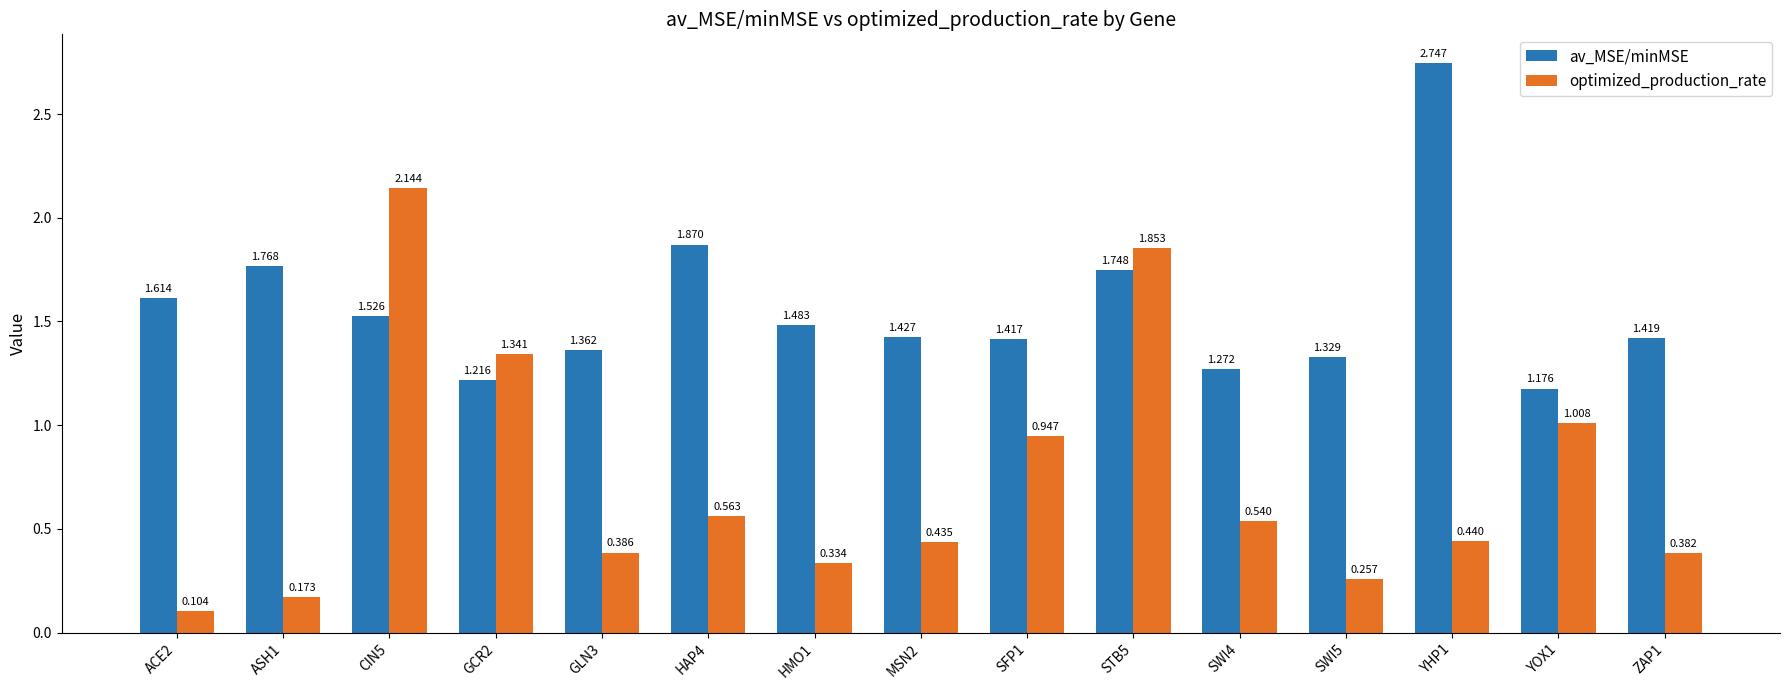

Is the value of optimized_production_rate at GCR2 greater than the value of av_MSE/minMSE at ACE2?

No